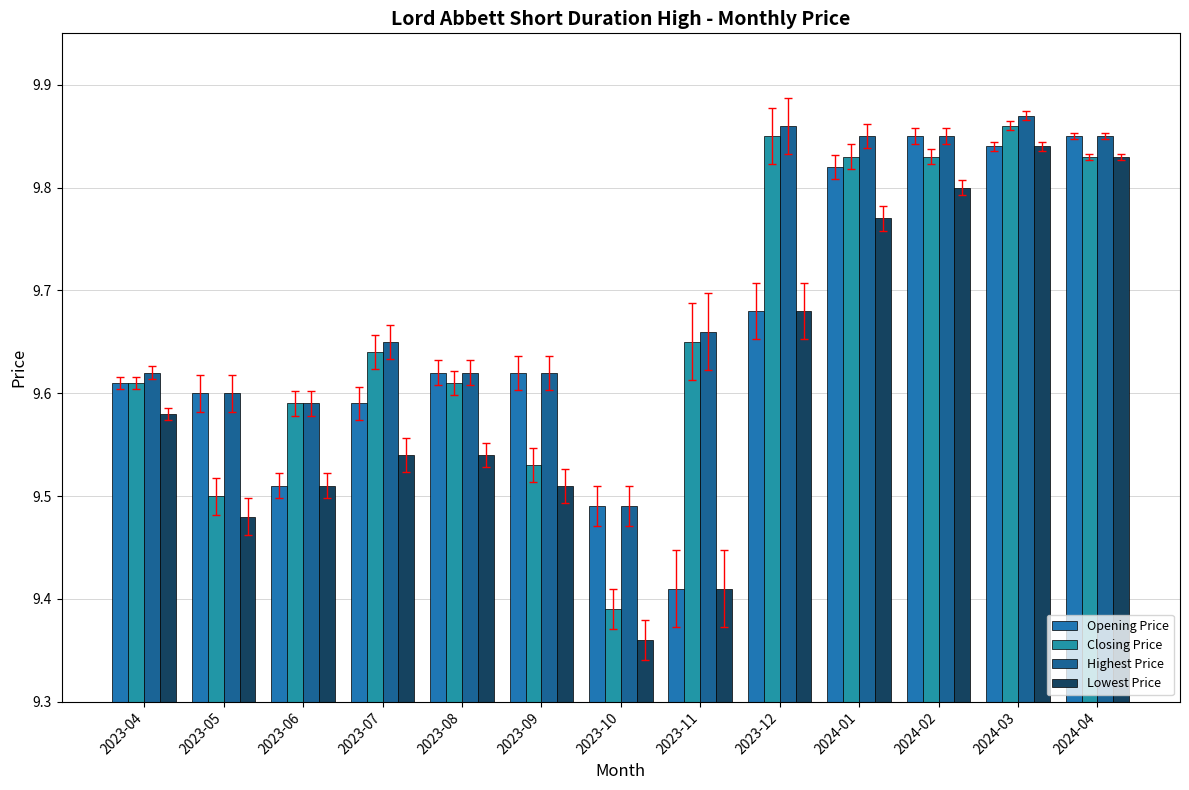

How many Opening Price values are between 9 and 10?

13